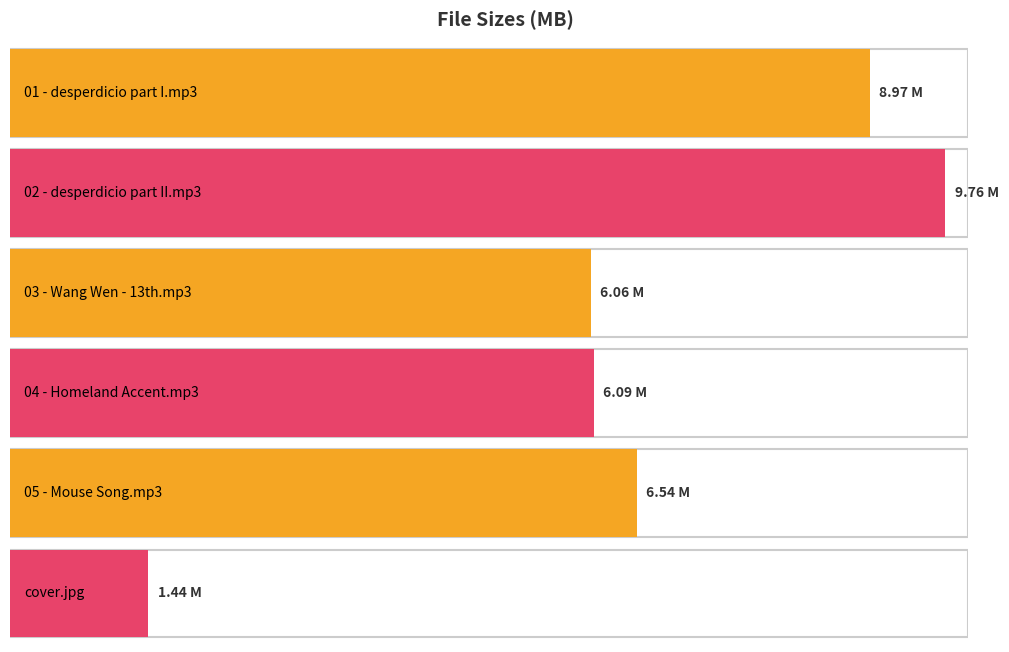

Is it true that the value at 04 - Wang Wen - Homeland Accent.mp3 is 4.0?

False